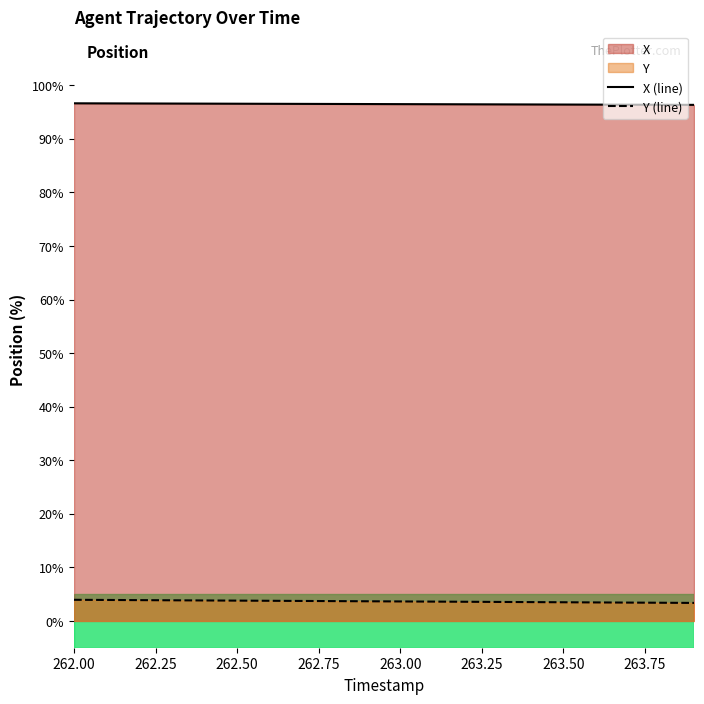

What is the label of the 16th point from the right?

262.4